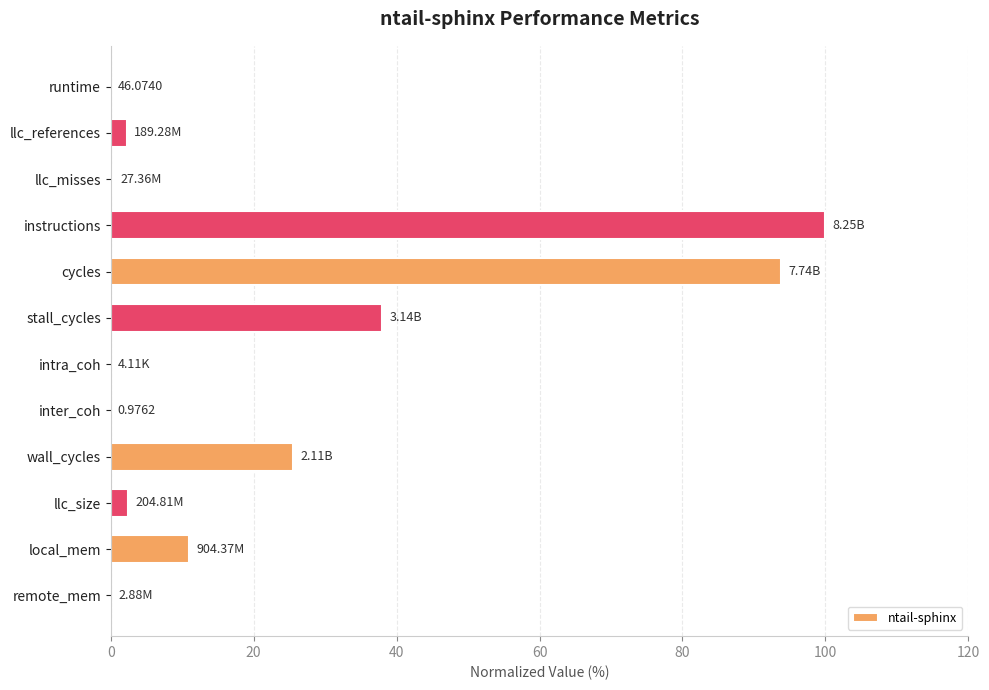

Does the chart contain stacked bars?

No